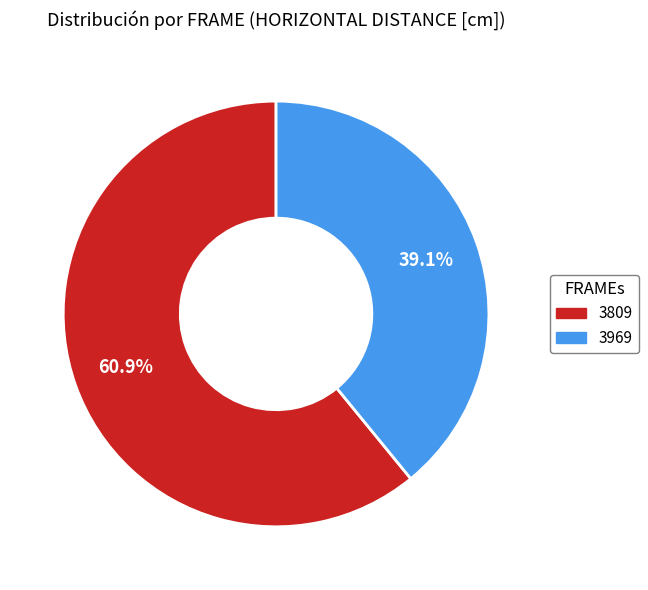

What is the largest slice in the pie chart?

3809